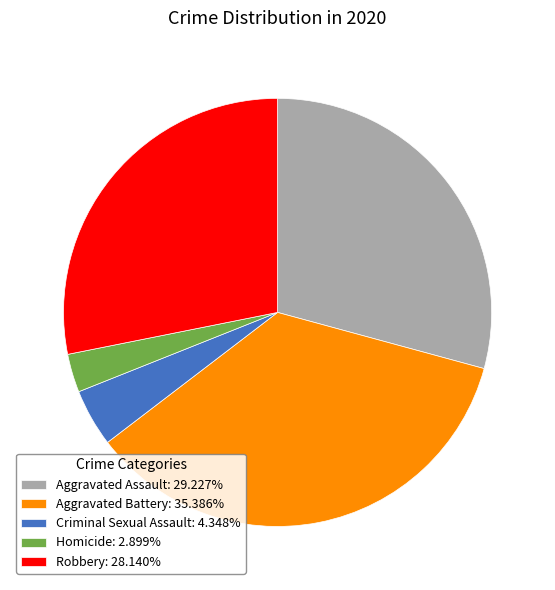

What is the ratio of the value at Aggravated Assault: 29.227% to the value at Robbery: 28.140%?

1.0